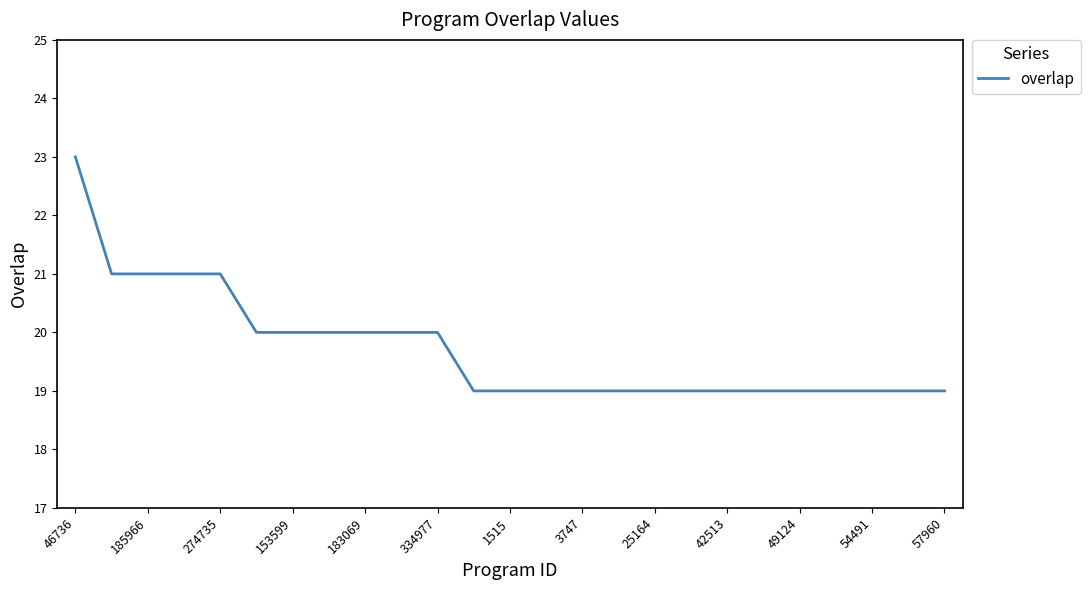

What is the smallest value displayed?

19